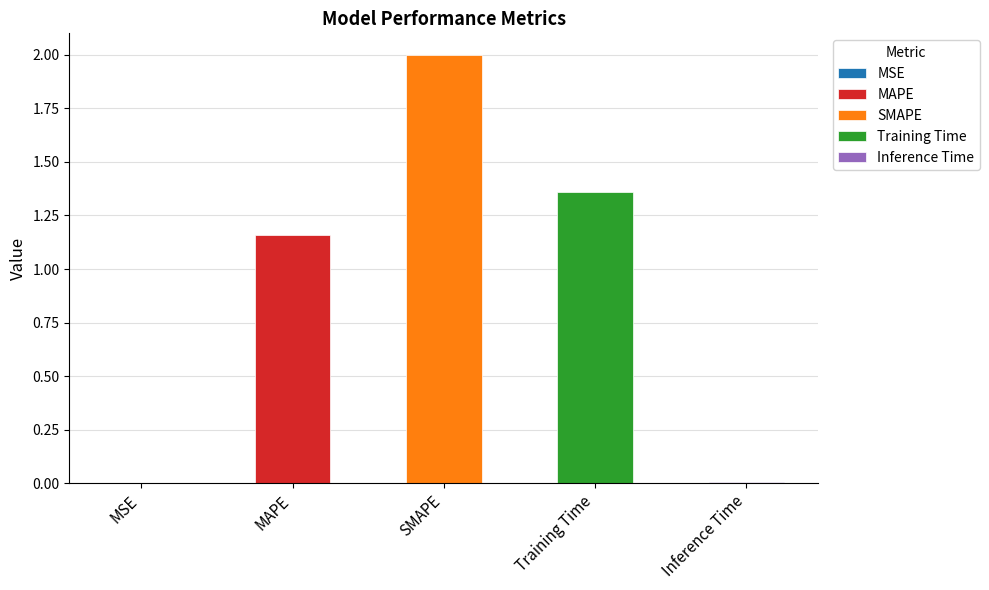

What position from the right is Training Time?

2